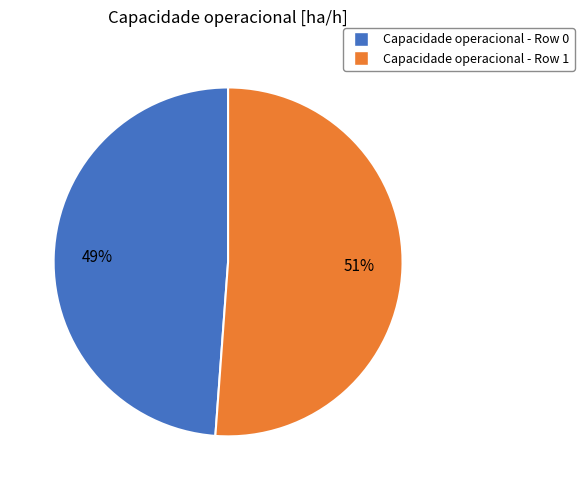

To the nearest percent, what is the difference between the largest and smallest slice percentages?

2%